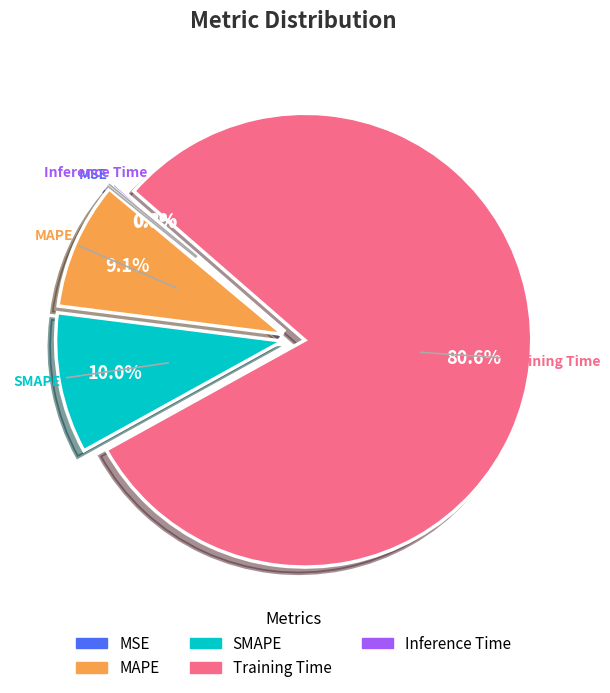

To the nearest percent, what is the average slice percentage?

20%